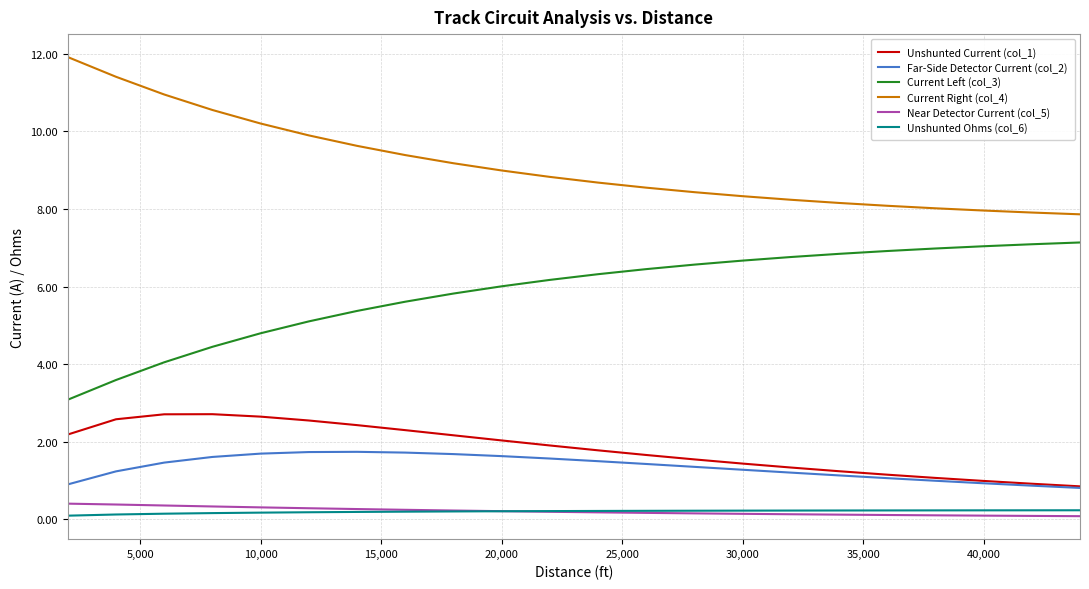

True or false: Far-Side Detector Current (col_2) and Current Right (col_4) intersect in this chart.

False